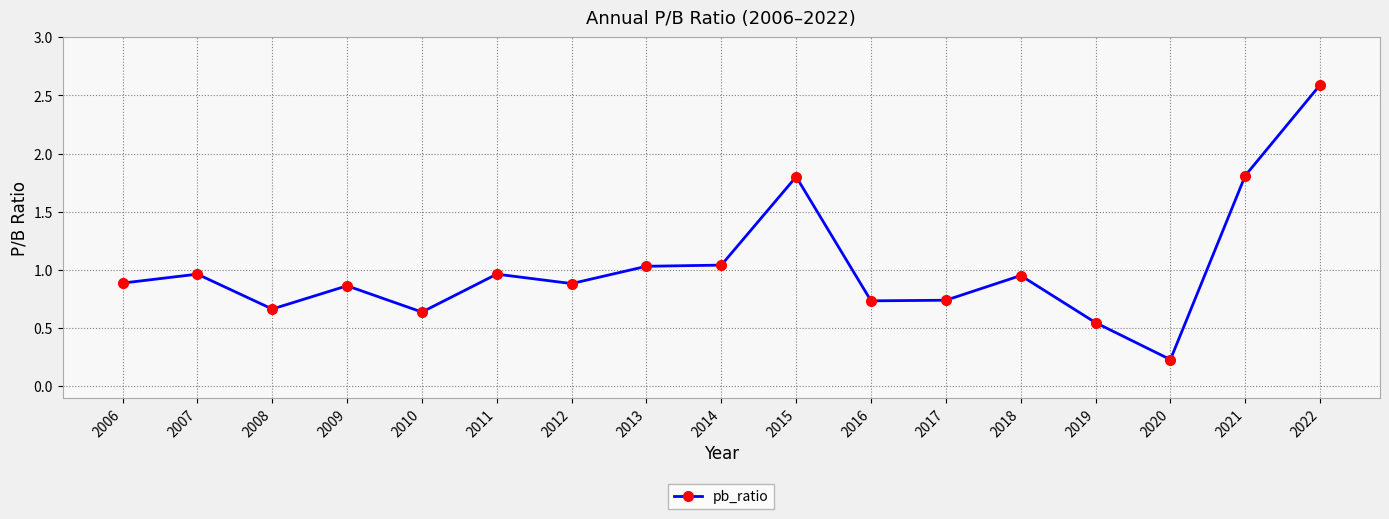

At which category does the chart reach its peak across all series?

2022